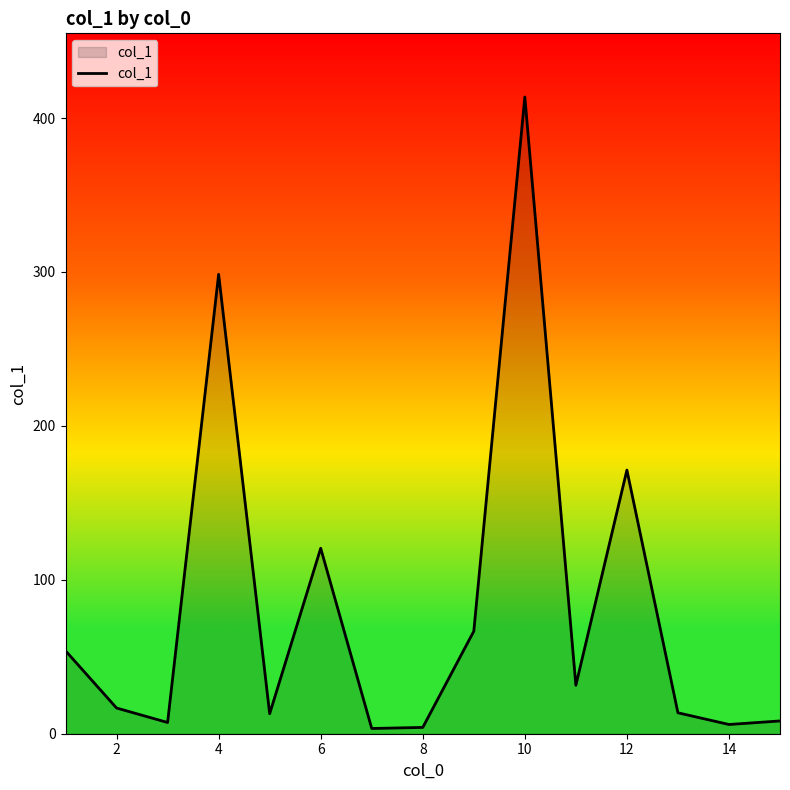

What is the difference between the maximum and minimum values?

410.3